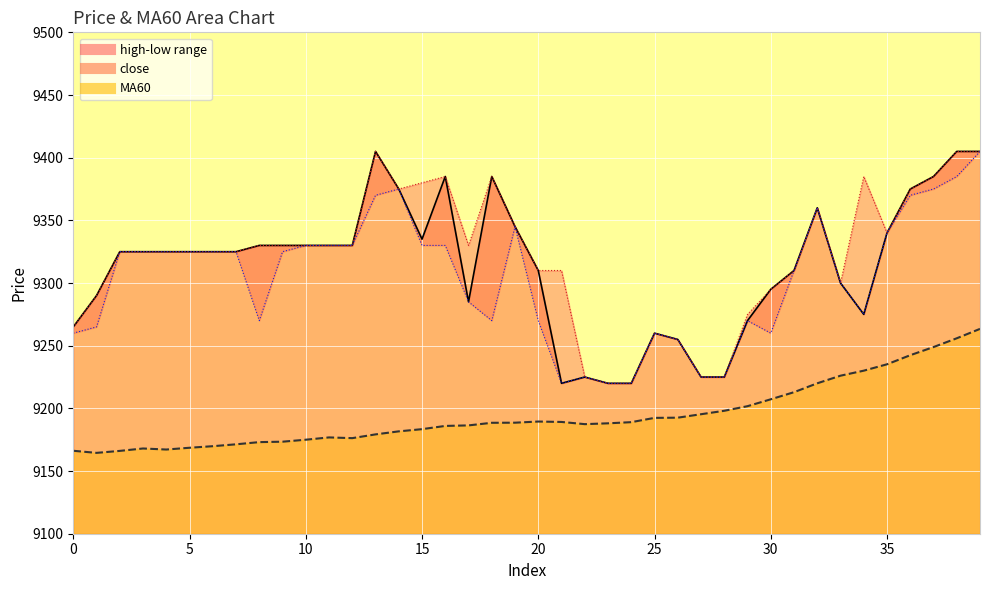

Reading left to right, what are all the values shown in this chart?

close: 9265.0	9290.0	9325.0	9325.0	9325.0	9325.0	9325.0	9325.0	9330.0	9330.0	9330.0	9330.0	9330.0	9405.0	9375.0	9335.0	9385.0	9285.0	9385.0	9345.0	9310.0	9220.0	9225.0	9220.0	9220.0	9260.0	9255.0	9225.0	9225.0	9270.0	9295.0	9310.0	9360.0	9300.0	9275.0	9340.0	9375.0	9385.0	9405.0	9405.0
MA60: 9166.2	9164.5	9166.1	9168.0	9167.2	9168.6	9169.8	9171.3	9173.1	9173.4	9175.0	9176.8	9176.2	9179.2	9181.7	9183.4	9186.0	9186.4	9188.5	9188.6	9189.5	9189.2	9187.4	9188.1	9189.0	9192.4	9192.6	9195.3	9198.1	9201.8	9207.2	9212.9	9220.0	9226.1	9230.1	9235.2	9242.4	9248.9	9255.9	9263.4
high: 9265.0	9290.0	9325.0	9325.0	9325.0	9325.0	9325.0	9325.0	9330.0	9330.0	9330.0	9330.0	9330.0	9405.0	9375.0	9380.0	9385.0	9330.0	9385.0	9345.0	9310.0	9310.0	9225.0	9220.0	9220.0	9260.0	9255.0	9225.0	9225.0	9275.0	9295.0	9310.0	9360.0	9300.0	9385.0	9340.0	9375.0	9385.0	9405.0	9405.0
low: 9260.0	9265.0	9325.0	9325.0	9325.0	9325.0	9325.0	9325.0	9270.0	9325.0	9330.0	9330.0	9330.0	9370.0	9375.0	9330.0	9330.0	9285.0	9270.0	9345.0	9270.0	9220.0	9225.0	9220.0	9220.0	9260.0	9255.0	9225.0	9225.0	9270.0	9260.0	9310.0	9360.0	9300.0	9275.0	9340.0	9370.0	9375.0	9385.0	9405.0